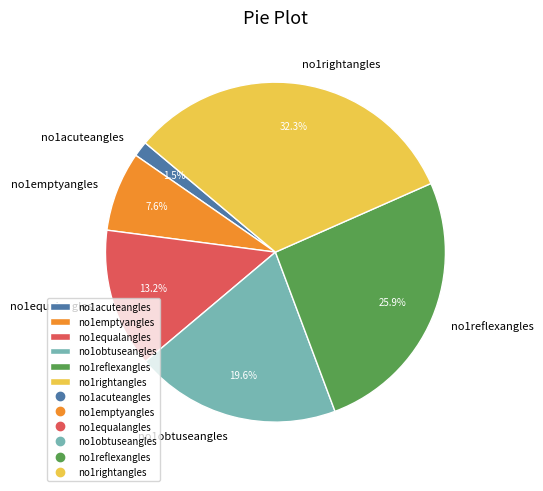

Does no1rightangles account for over 50% of the chart?

No